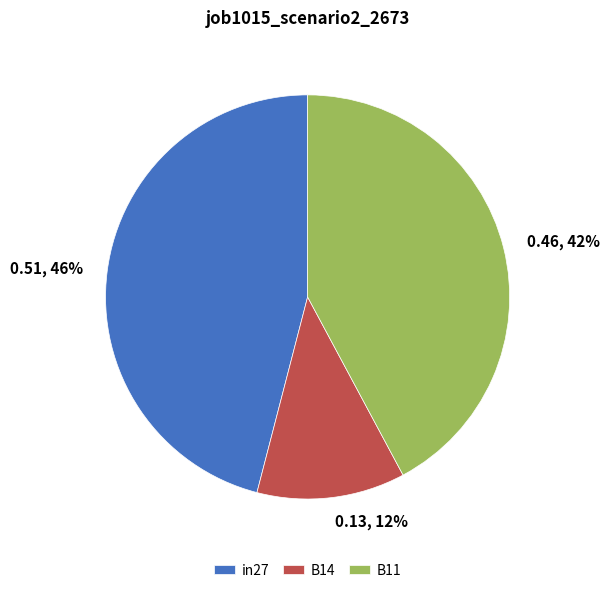

To the nearest percent, what portion does B14 represent?

12%